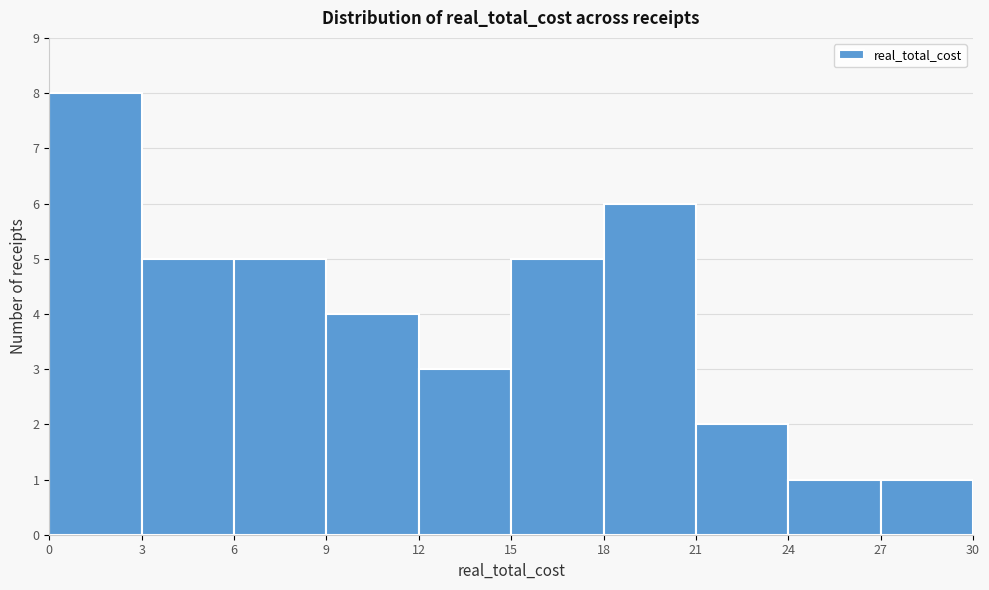

Reading left to right, transcribe this chart: for each bar, give the range it covers on the x-axis and its height. The values are not printed on the chart, so give them approximately, as read against the axis.

0 to 3: 8
3 to 6: 5
6 to 9: 5
9 to 12: 4
12 to 15: 3
15 to 18: 5
18 to 21: 6
21 to 24: 2
24 to 27: 1
27 to 30: 1